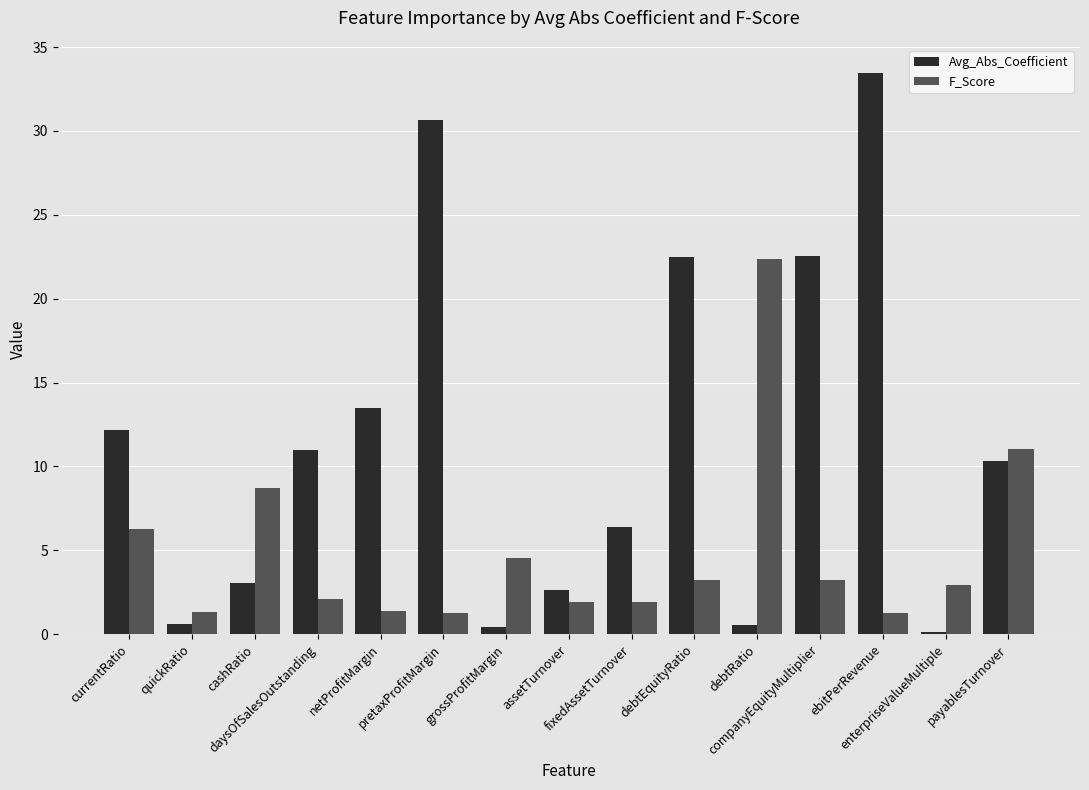

Count the number of categories in the chart.

15